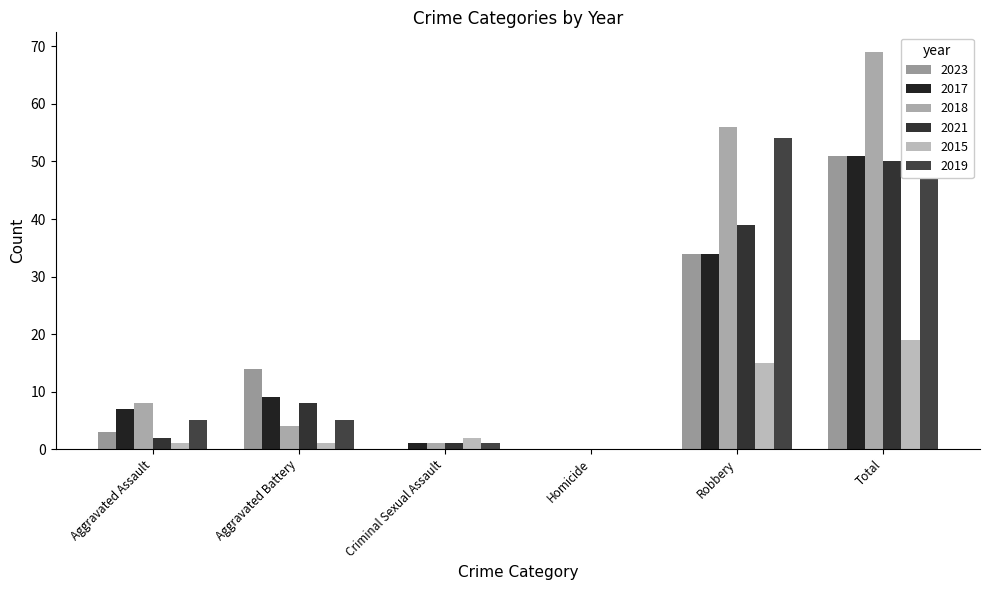

What is the greatest value displayed?

69